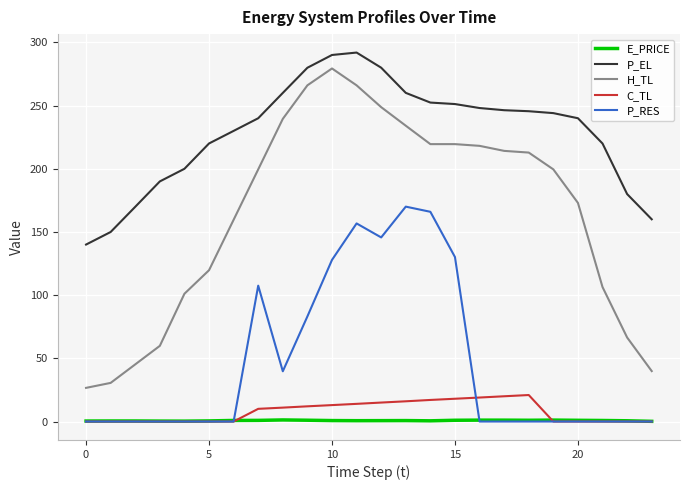

Which series has the largest total across all categories?

P_EL